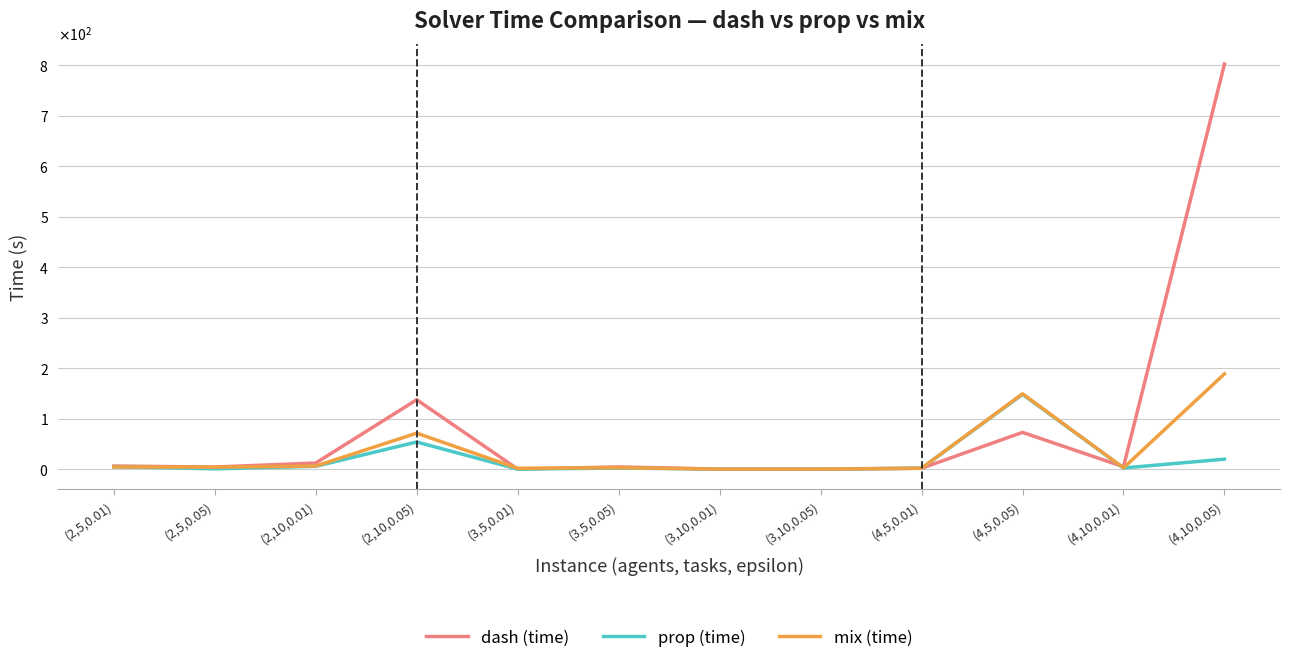

At which category is the sum across all series the highest?

(4,10,0.05)